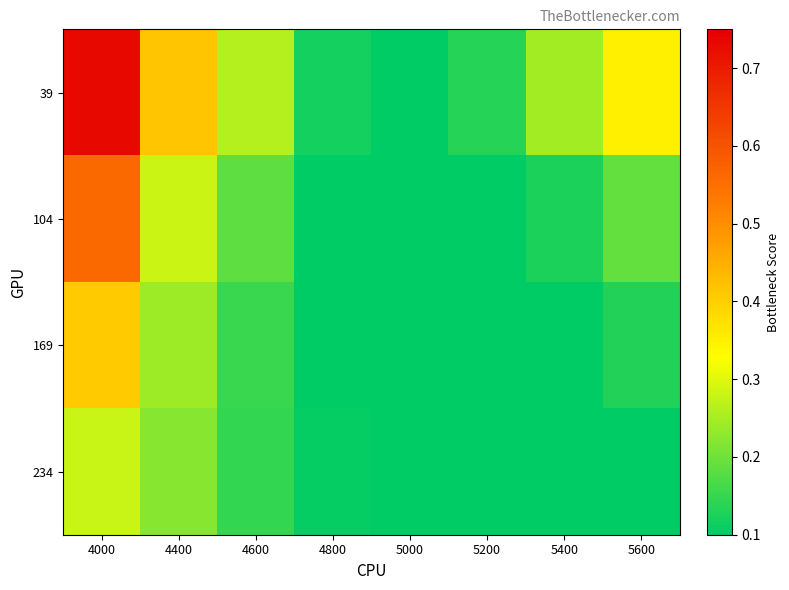

At how many categories does at least one series exceed 0?

8